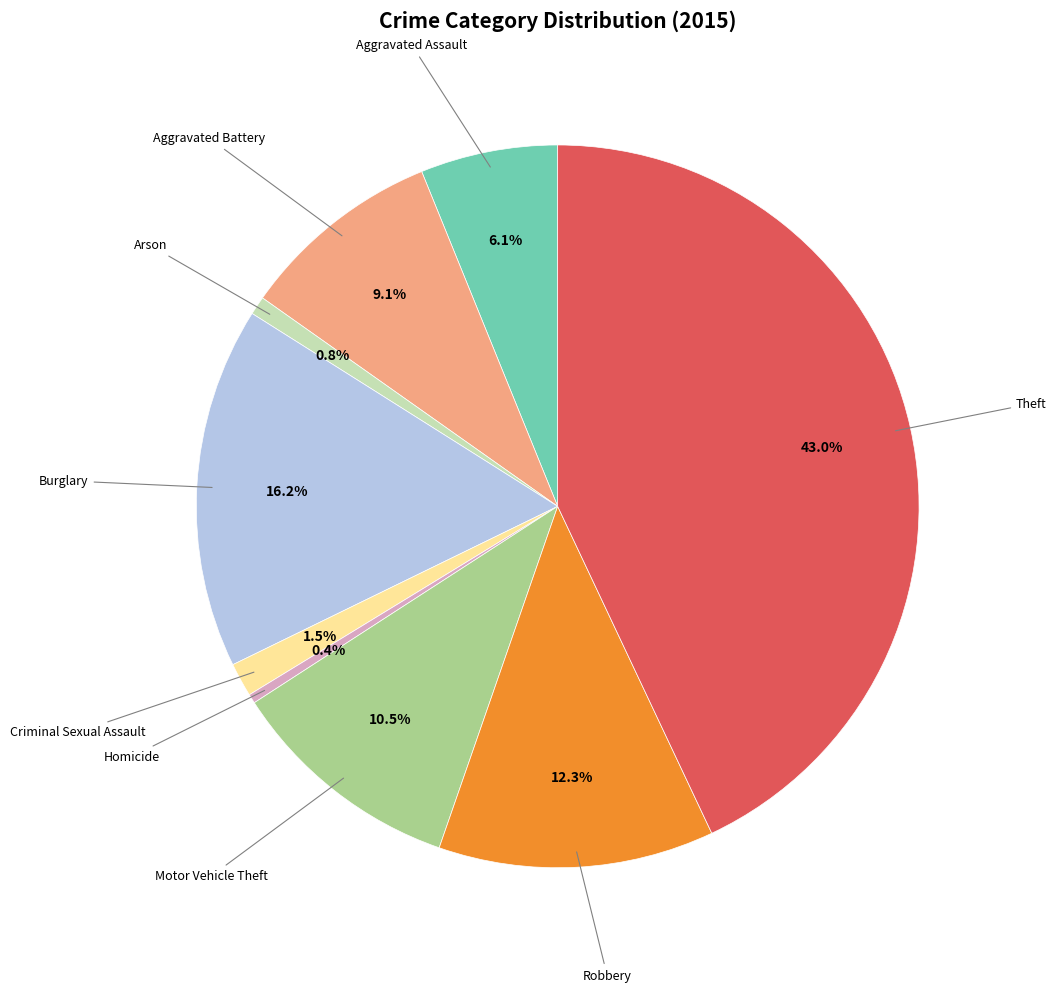

Is there a majority slice in this chart?

No